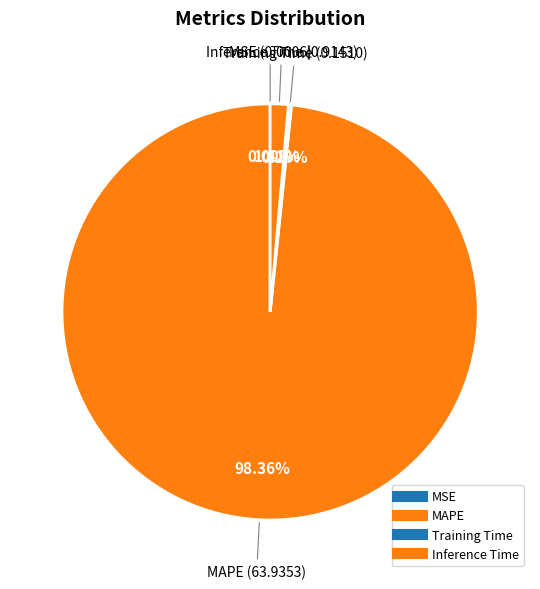

Is there a majority slice in this chart?

Yes